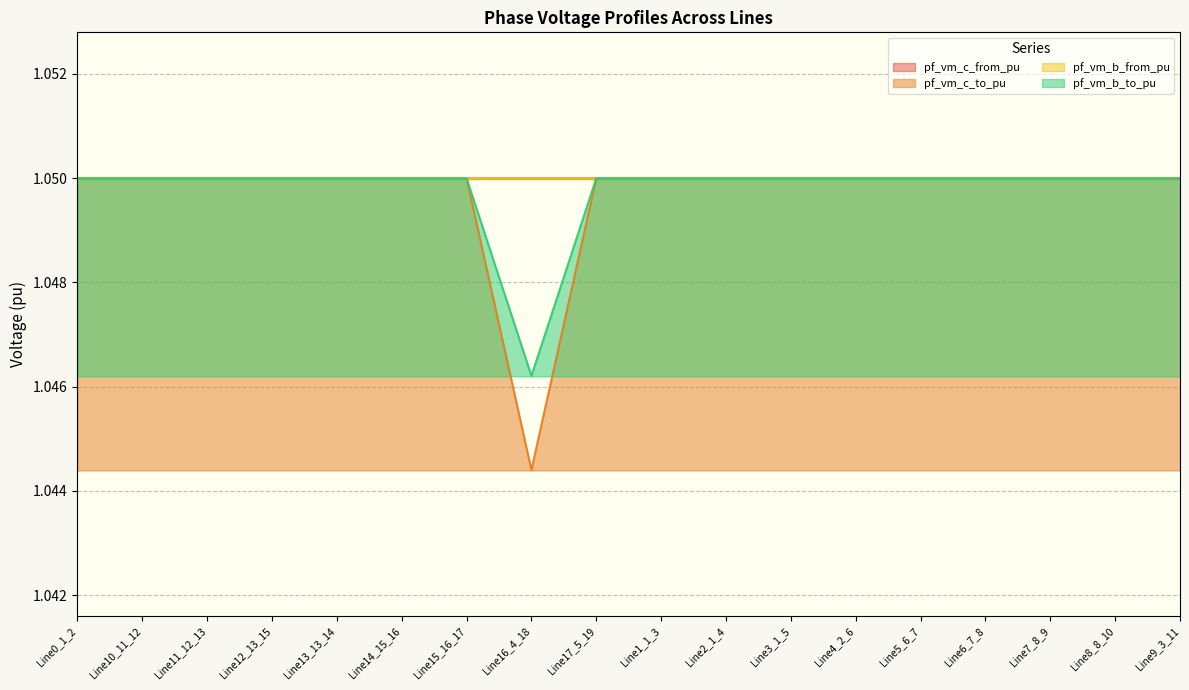

True or false: pf_vm_b_to_pu and pf_vm_c_to_pu cross at least once.

False